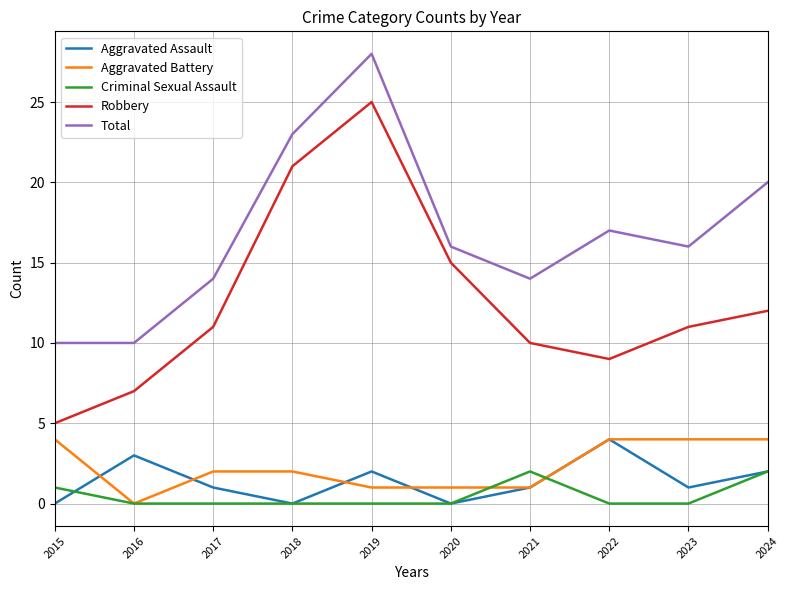

Reading left to right, list all the values displayed in this chart.

Aggravated Assault: 0	3	1	0	2	0	1	4	1	2
Aggravated Battery: 4	0	2	2	1	1	1	4	4	4
Criminal Sexual Assault: 1	0	0	0	0	0	2	0	0	2
Robbery: 5	7	11	21	25	15	10	9	11	12
Total: 10	10	14	23	28	16	14	17	16	20